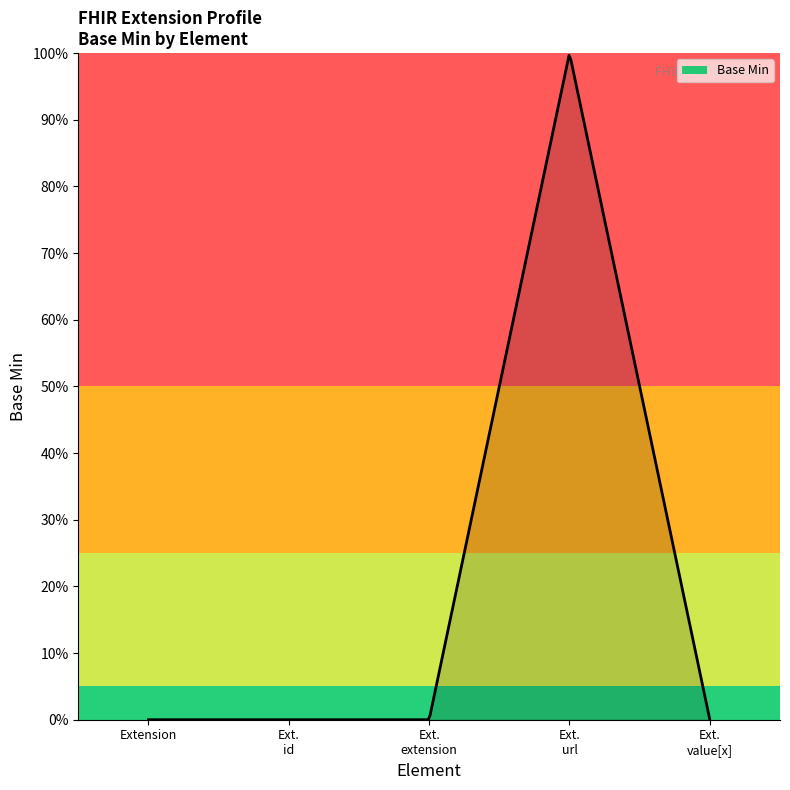

What is the label of the 4th point from the right?

Extension.id